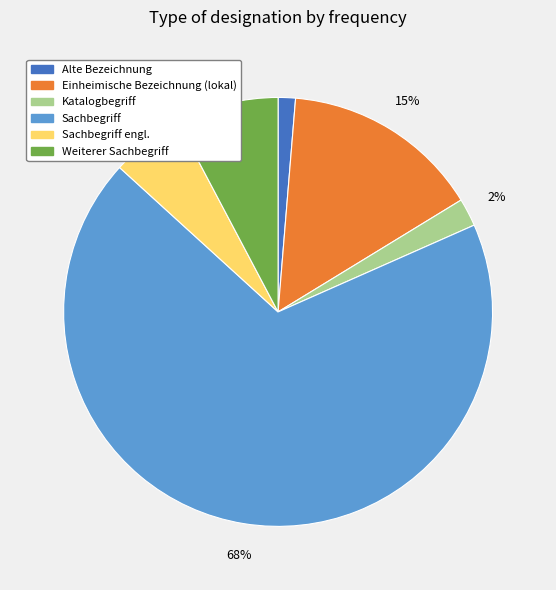

To the nearest percent, what portion does Sachbegriff engl. represent?

6%